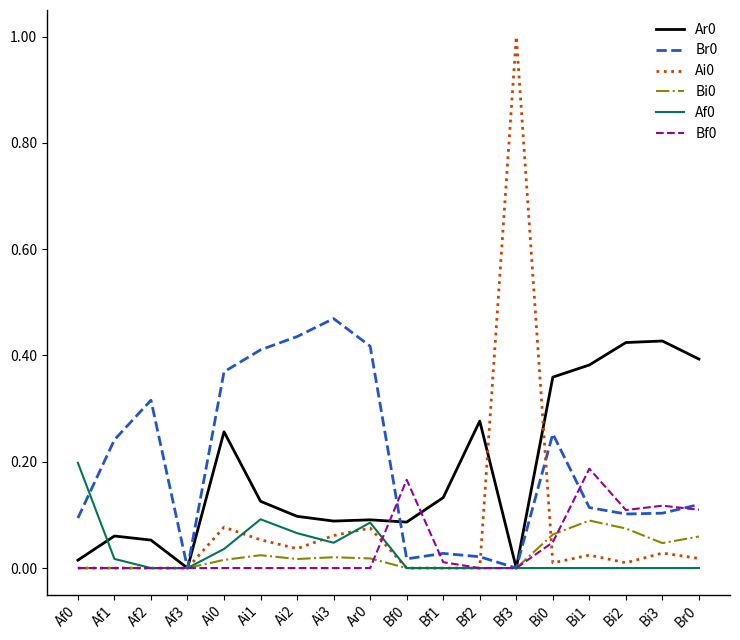

The Af0 series shows 0.0 at Bf2. True or false?

True